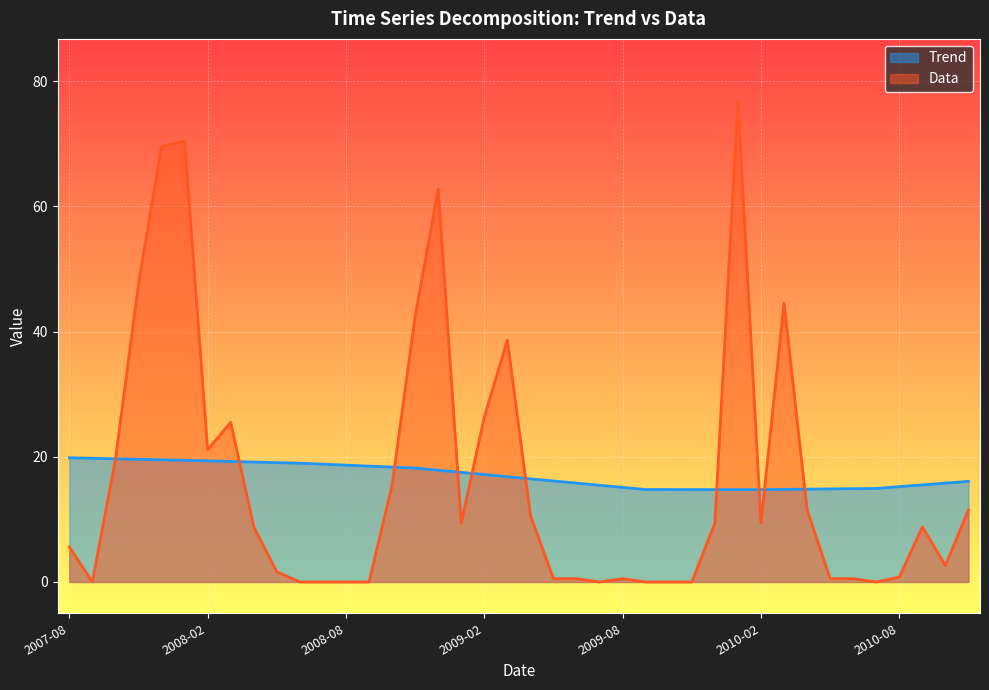

Is it true that Trend equals 26.6 at 2007-10-01?

False